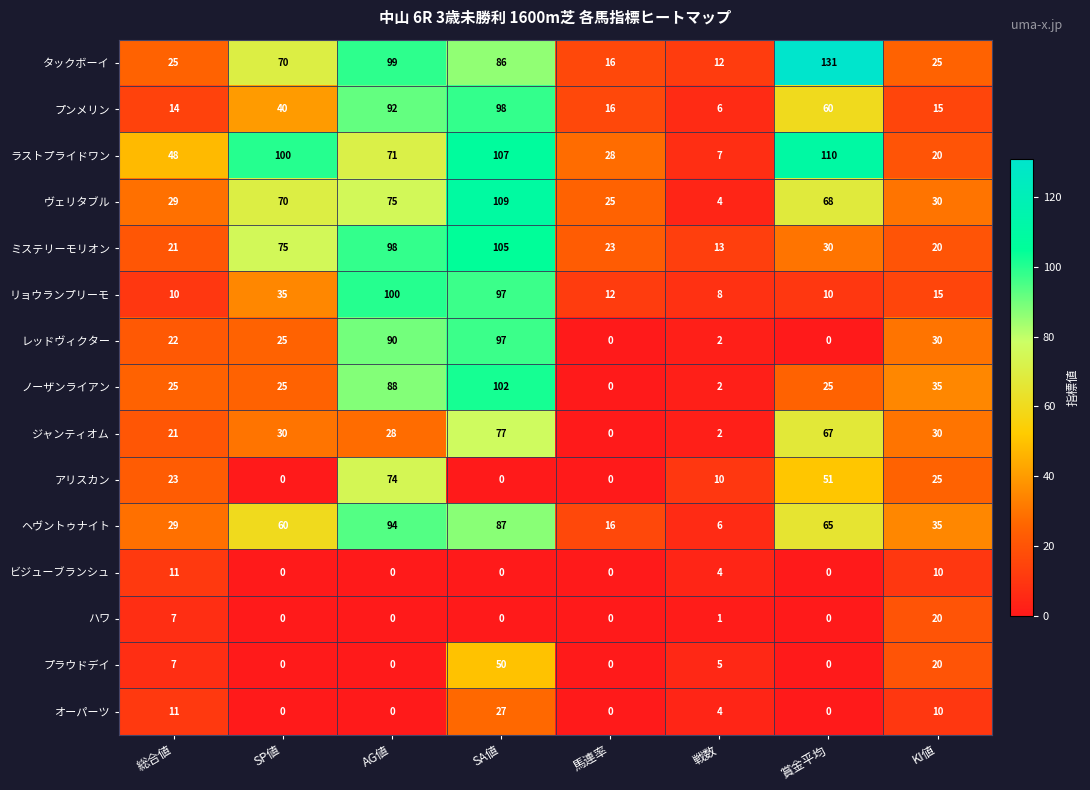

What is the maximum value shown in the chart?

131